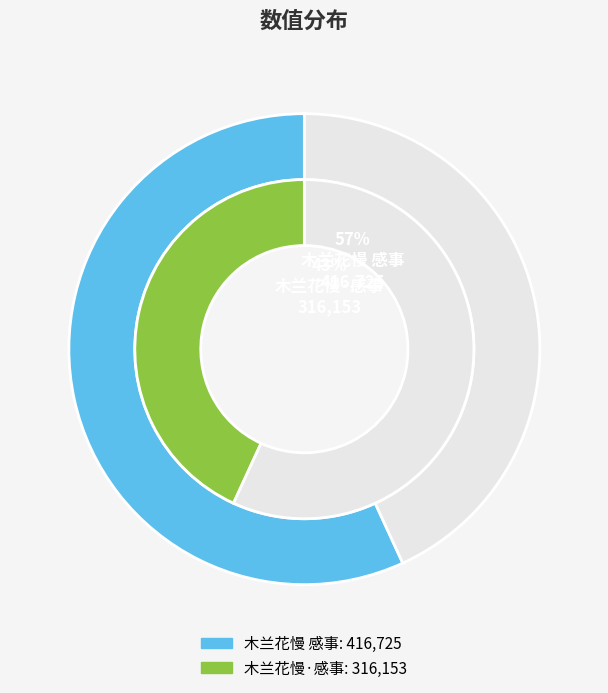

To the nearest percent, what portion does 木兰花慢 感事 represent?

57%